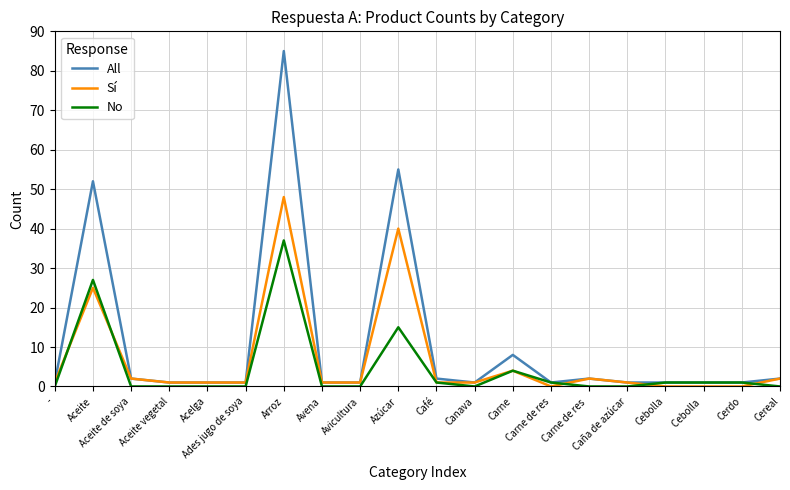

What is the spread (max minus min) of values at Azúcar?

40